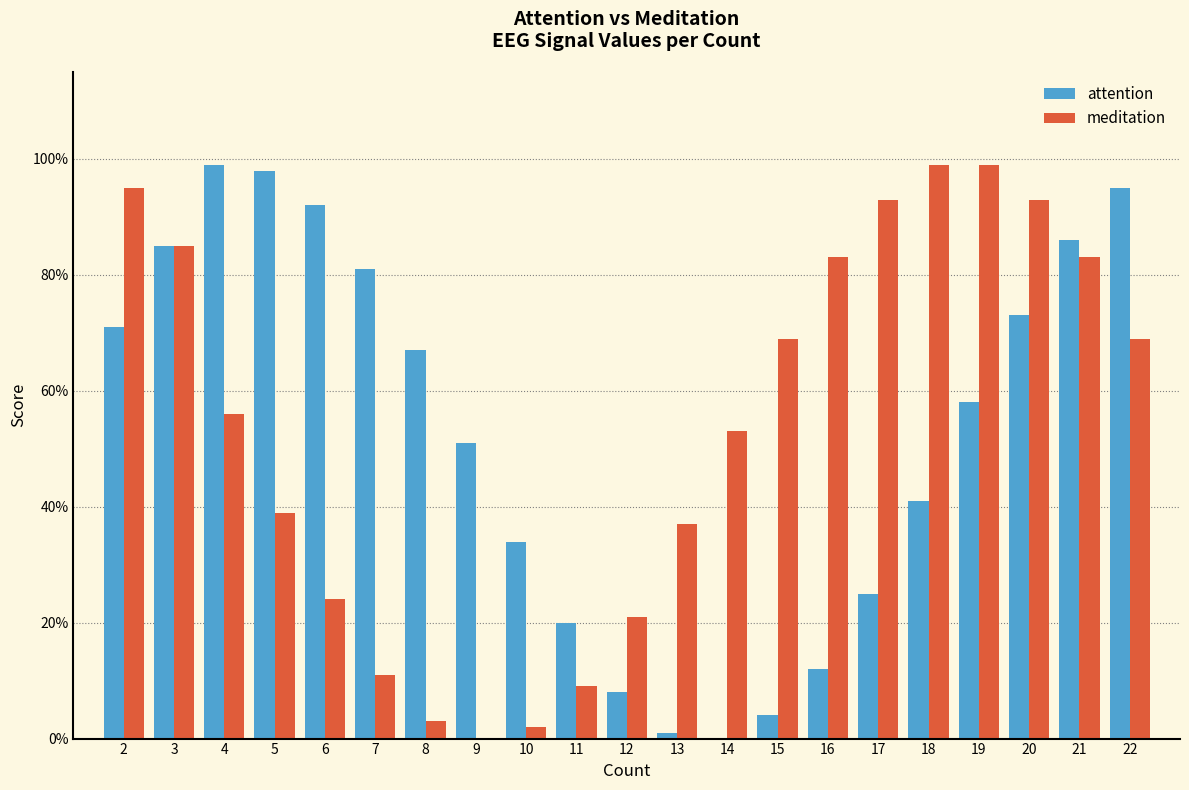

What is the average value of the attention series?

52